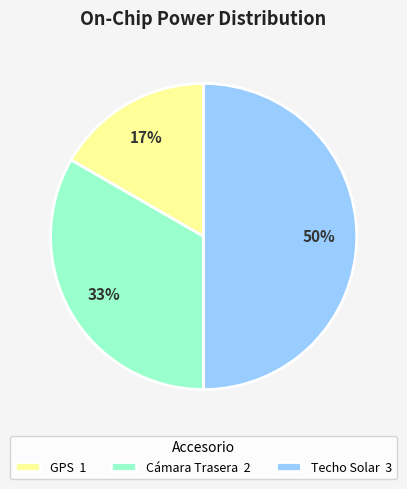

Which slice is the smallest?

GPS